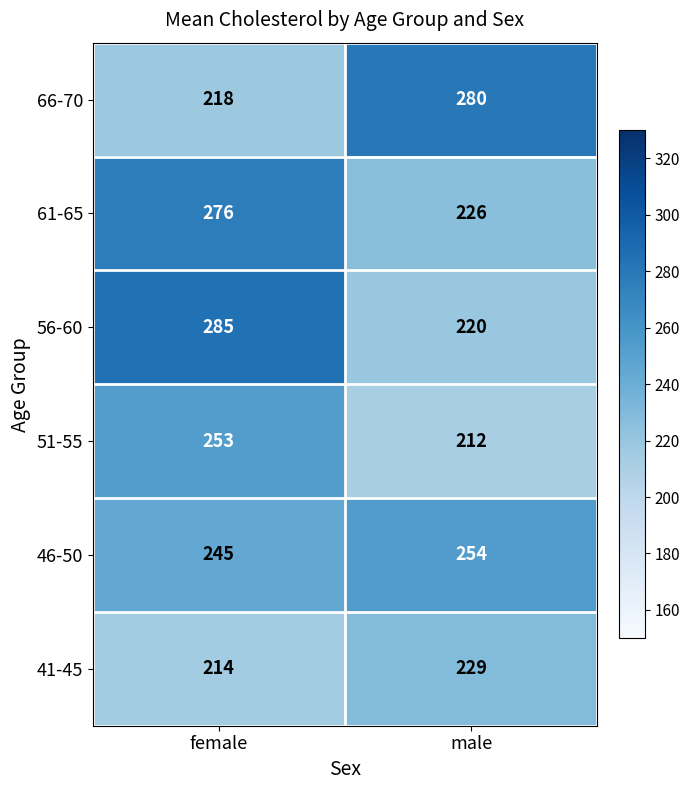

Which label corresponds to the smallest value in the chart?

male